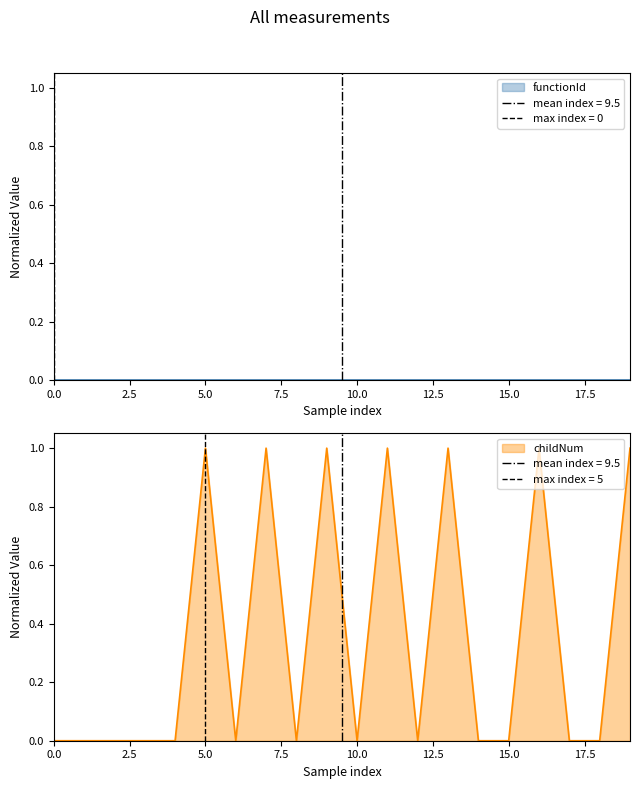

The value of childNum at 15.0 is 0.5. True or false?

False